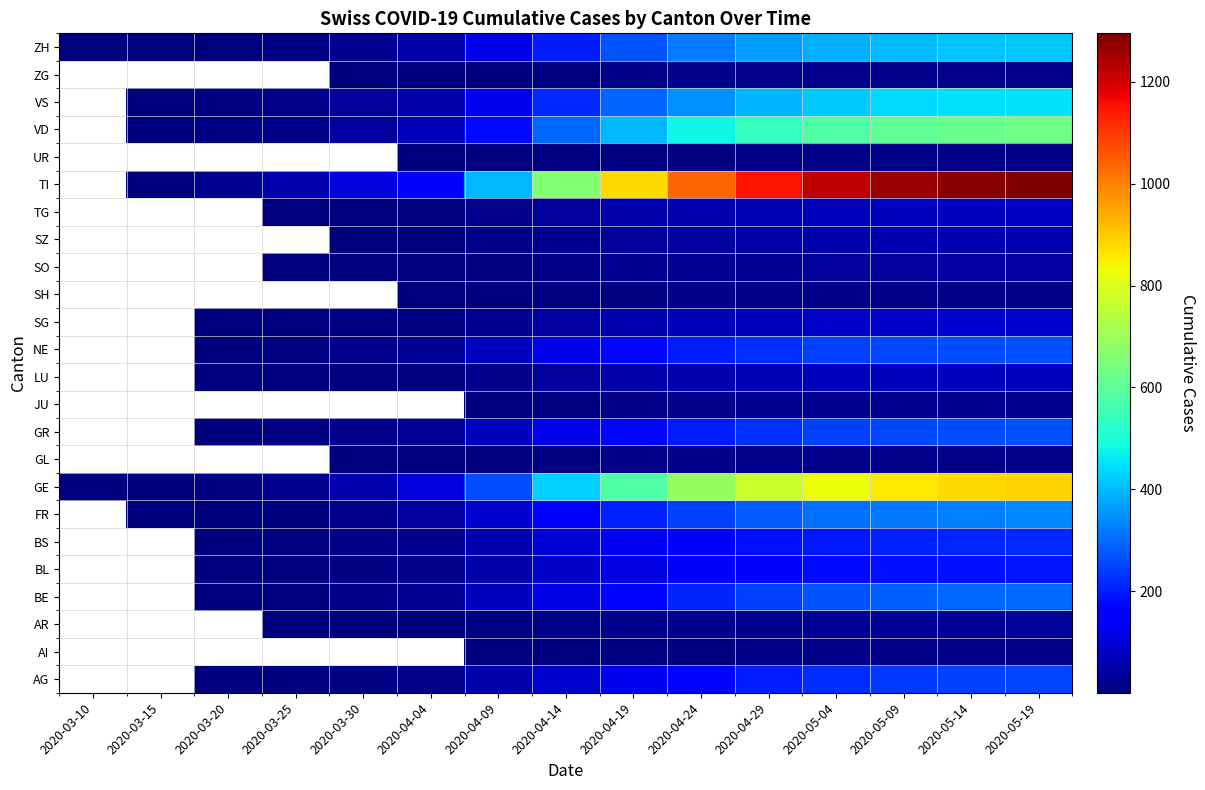

Is the value of VD at 2020-04-19 greater than the value of SO at 2020-03-20?

No